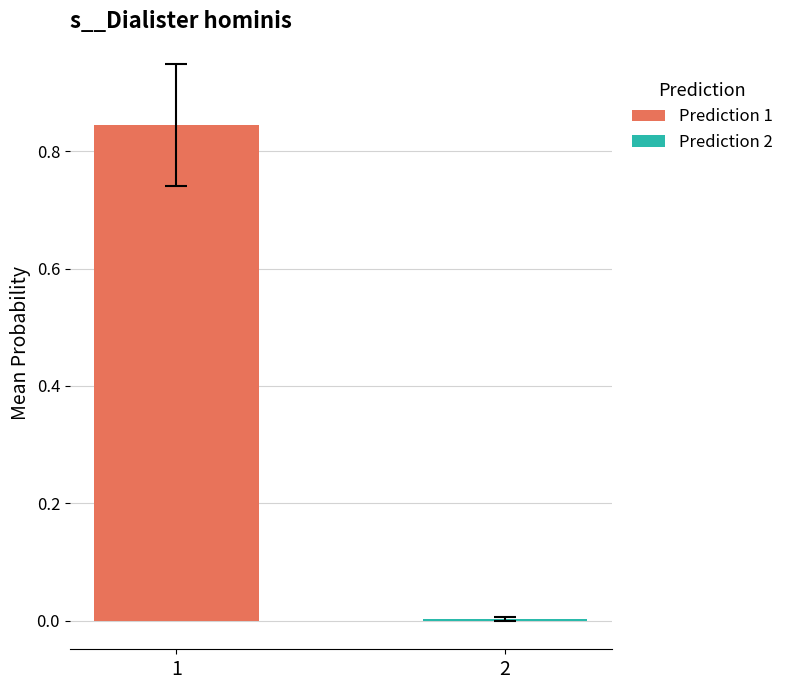

How many groups of bars are there?

1